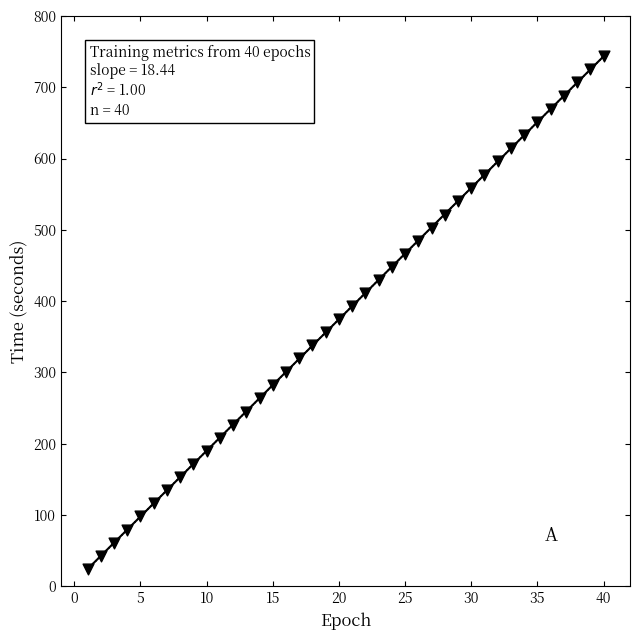

What is the range of X values (max minus min)?

39.0